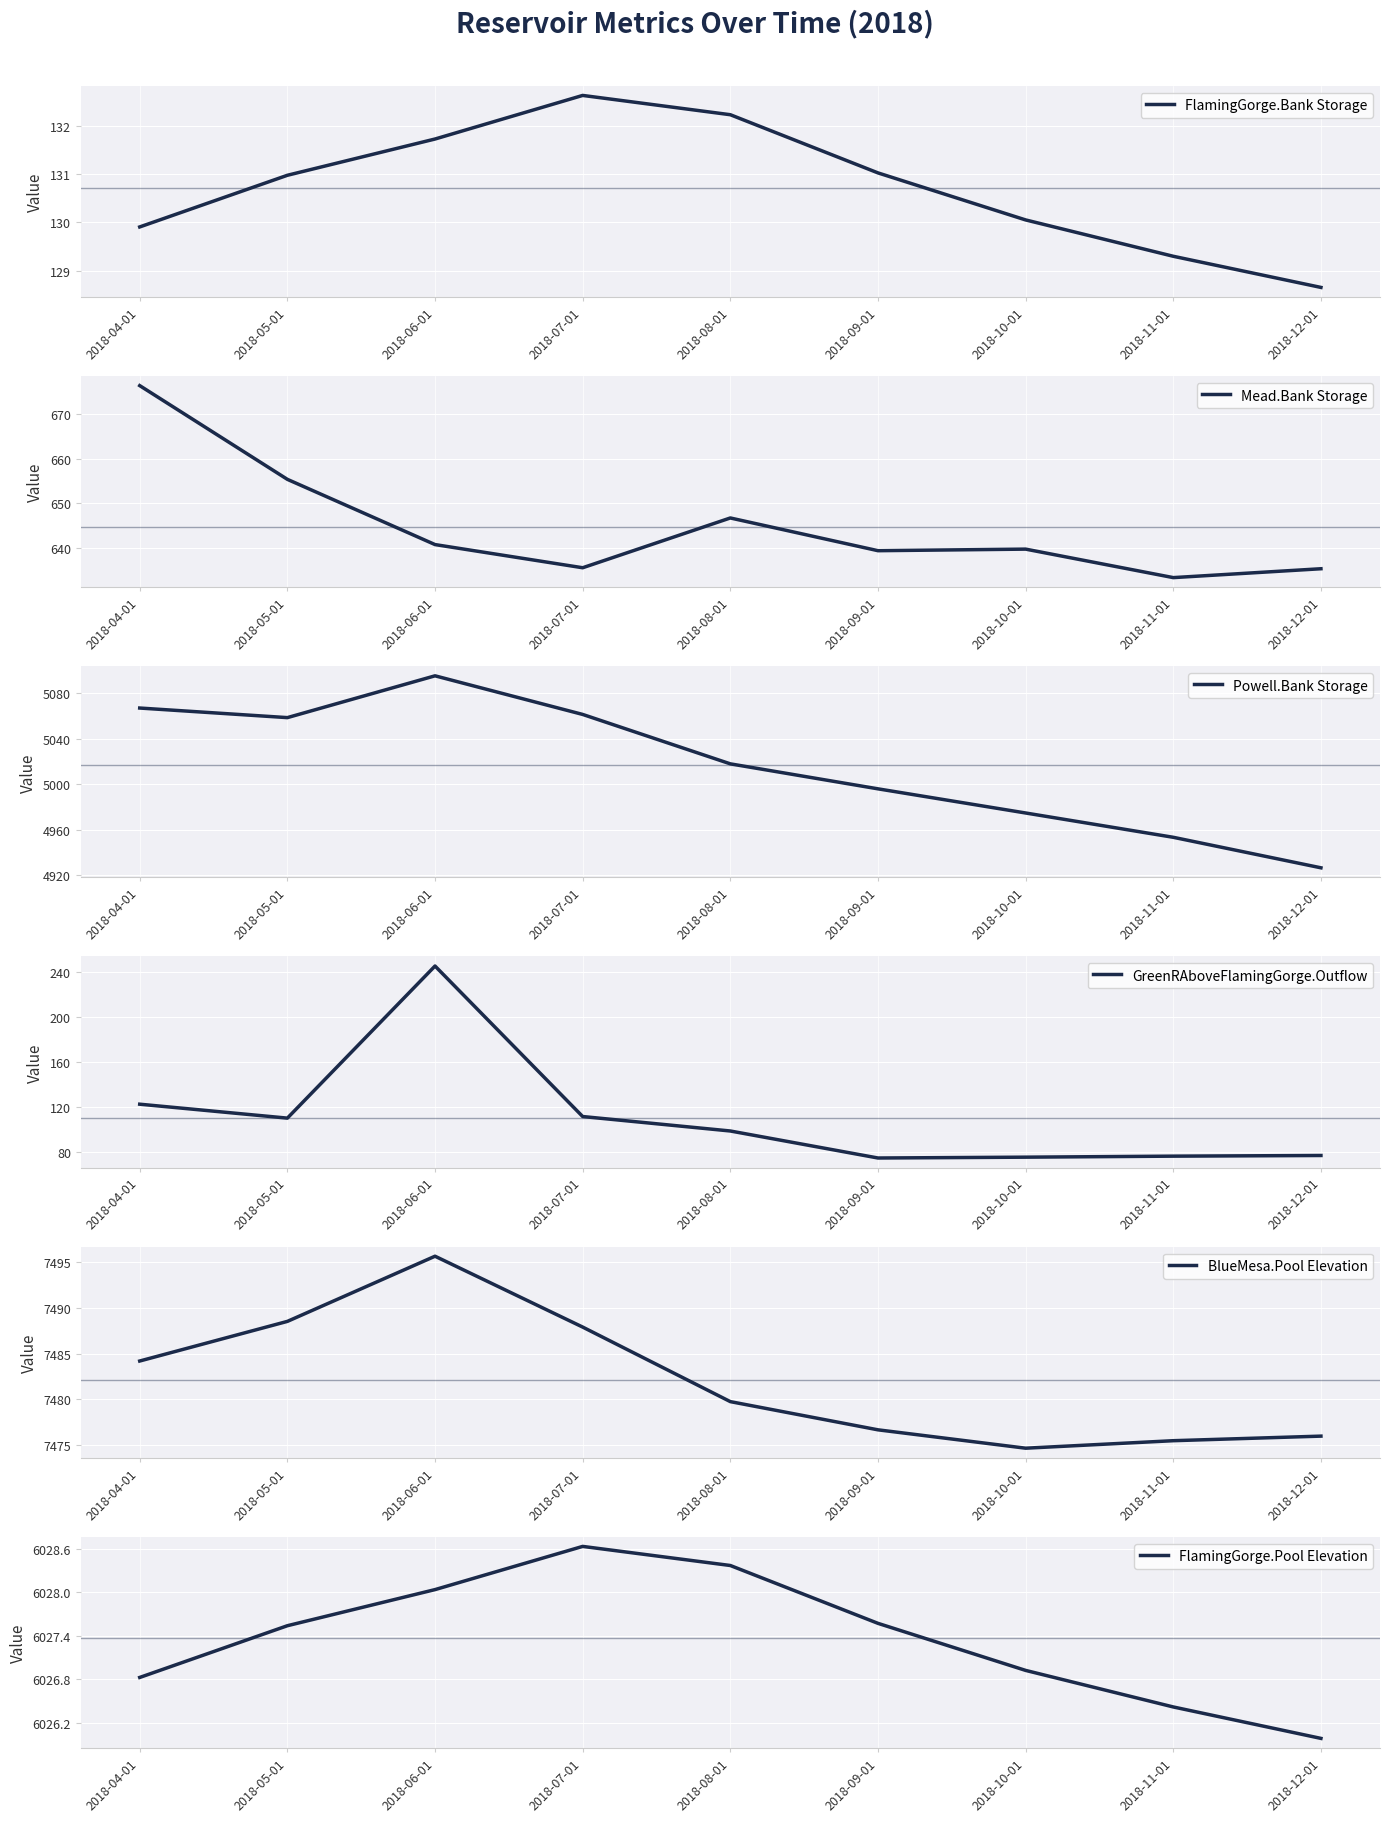

Is it true that BlueMesa.Pool Elevation equals 10826.5 at 2018-04-01?

False